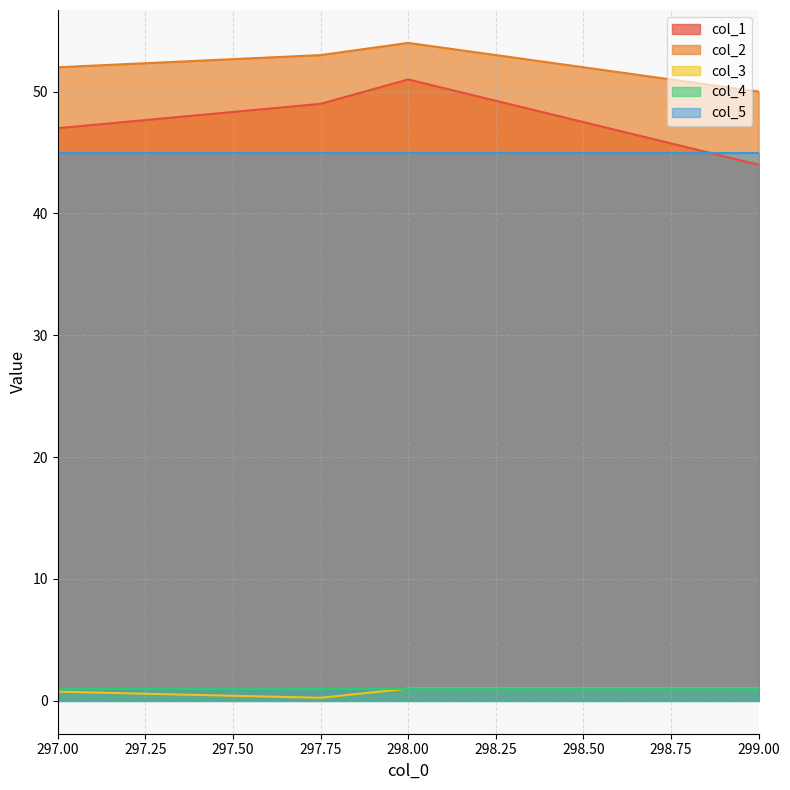

Is the value of col_2 at 297.00 greater than the value of col_5 at 298.00?

Yes